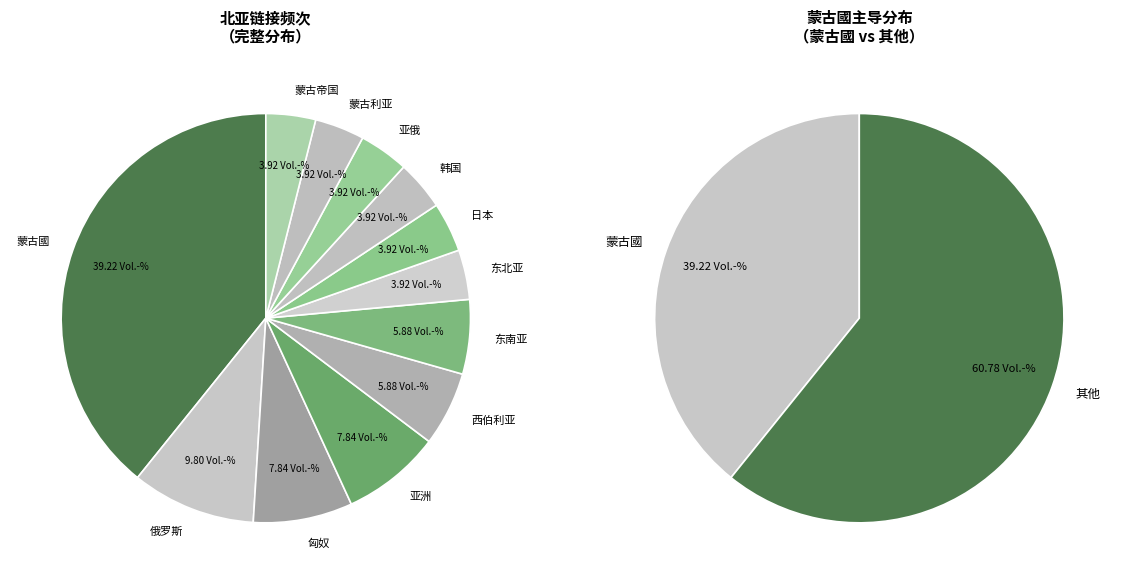

Which slice is the smallest?

东北亚